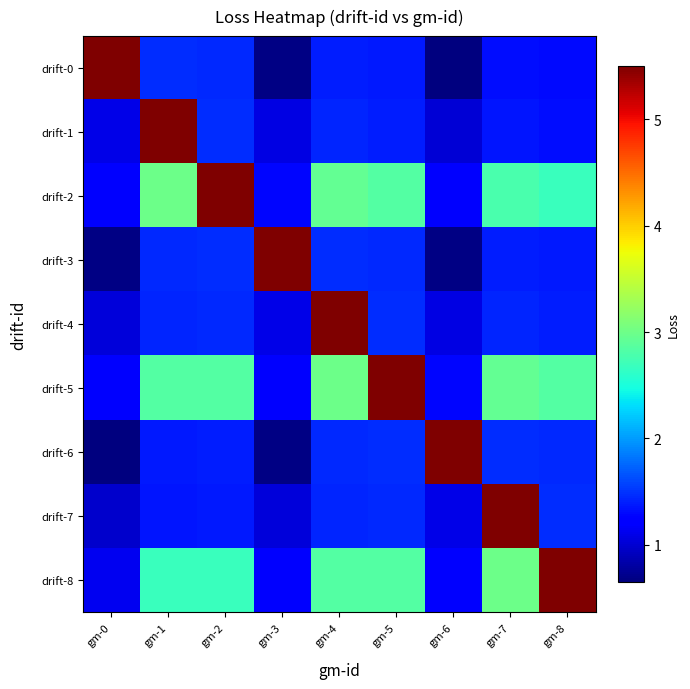

Between gm-0 and gm-8, which series saw the biggest shift?

drift-8